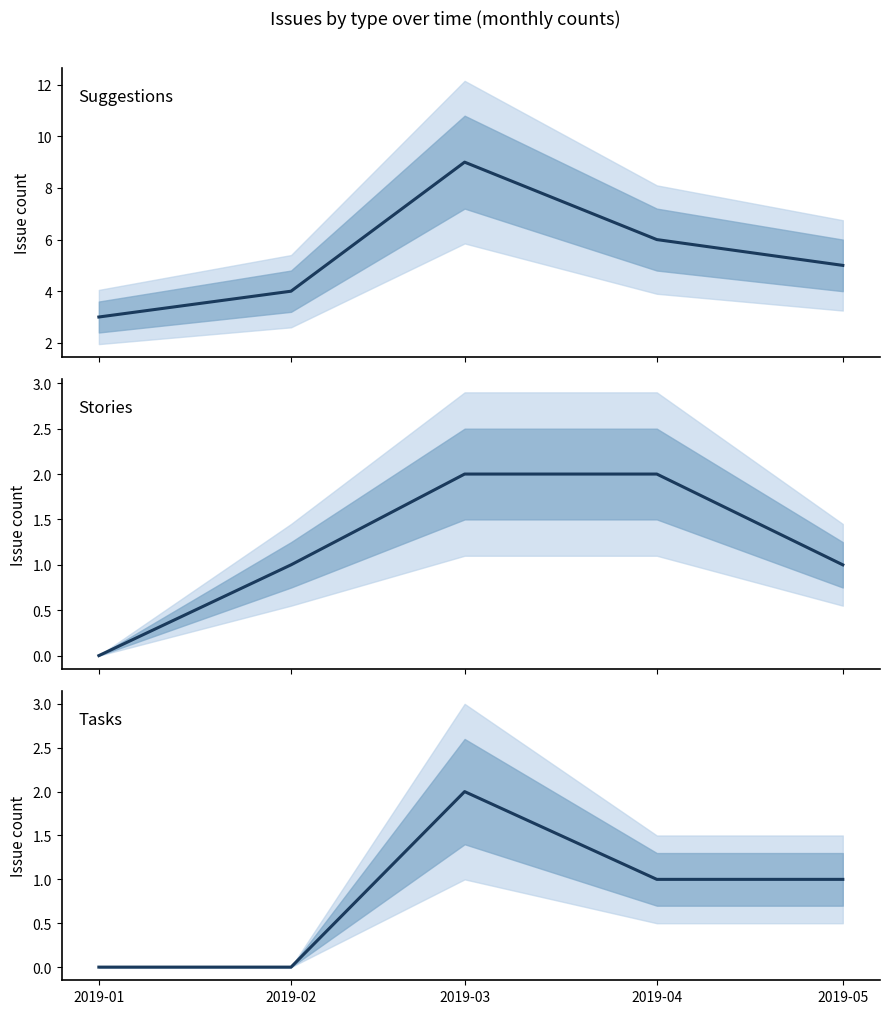

True or false: Tasks and Suggestions intersect in this chart.

False